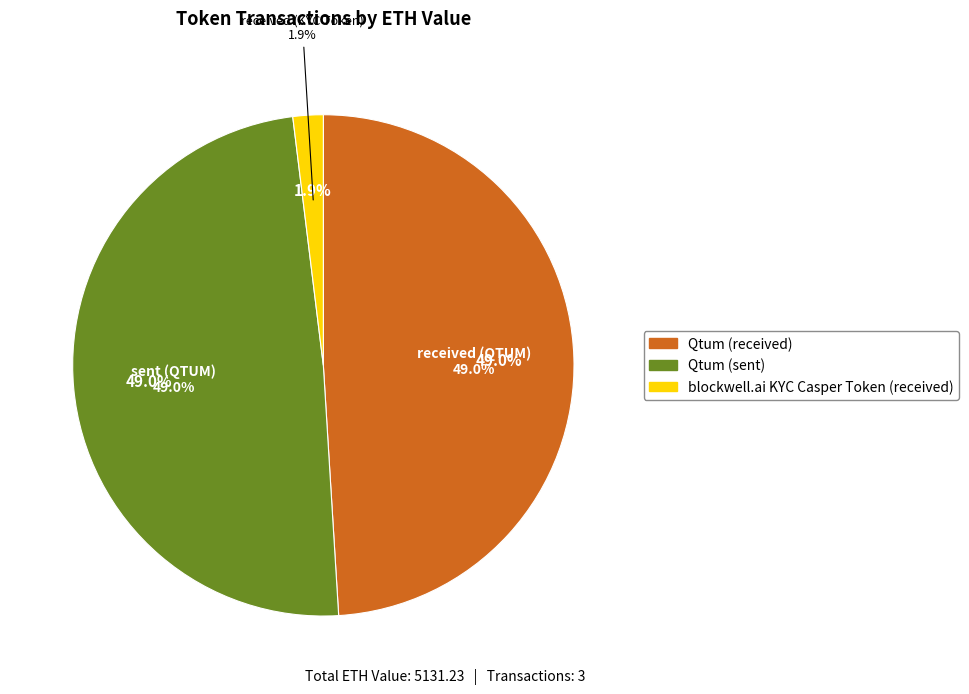

What is the ratio of the value at received (QTUM) to the value at sent (QTUM)?

1.0